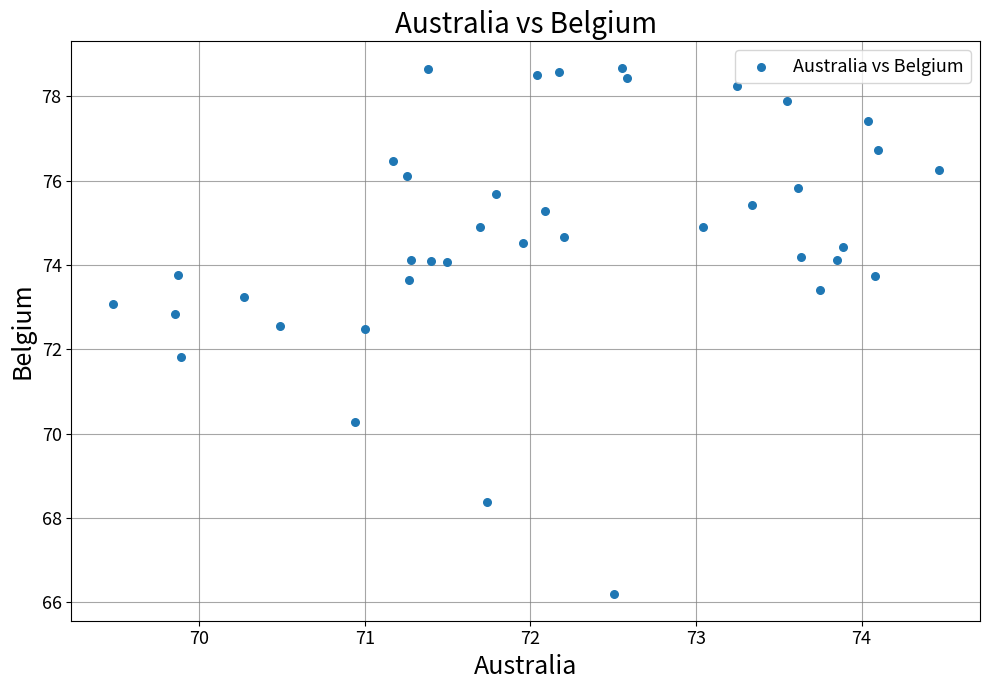

What Y value in the scatter plot is closest to 72?

71.8